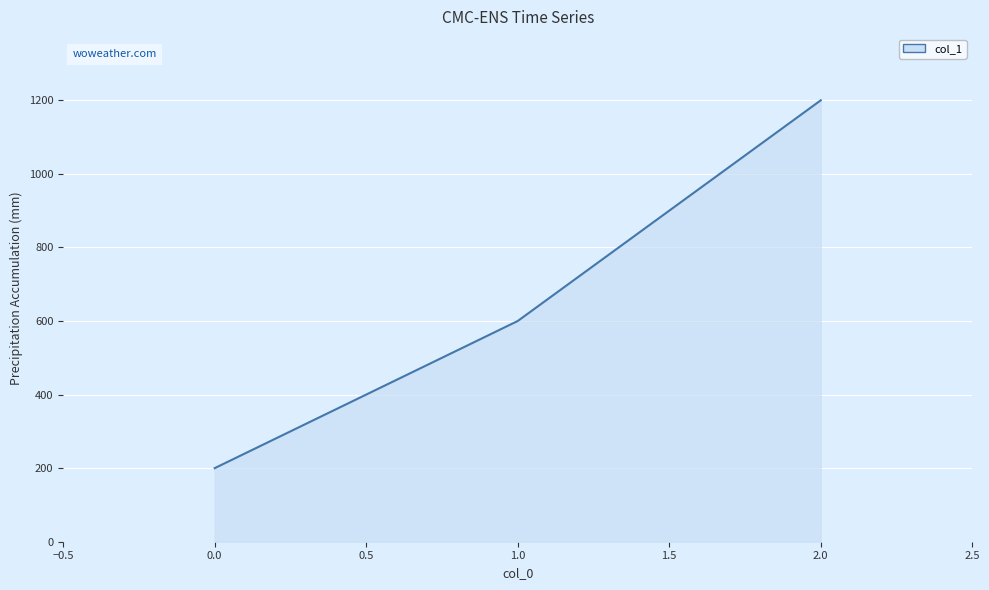

At which category does the chart reach its minimum across all series?

0.0